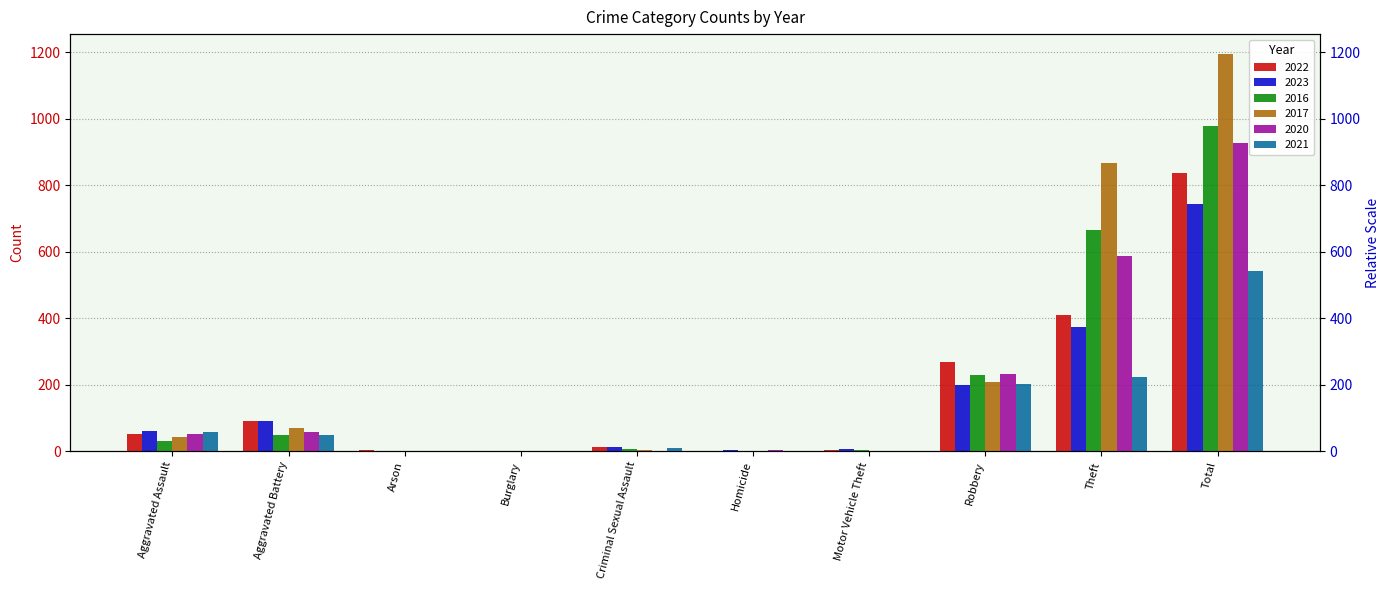

Which category has the lowest value in the 2022 series?

Burglary